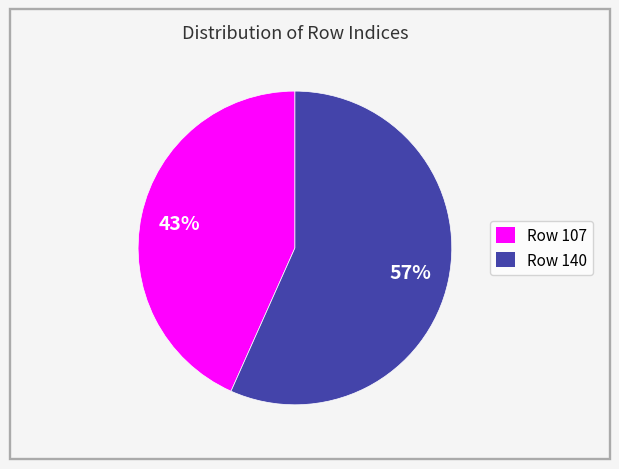

What is the largest slice in the pie chart?

Row 140